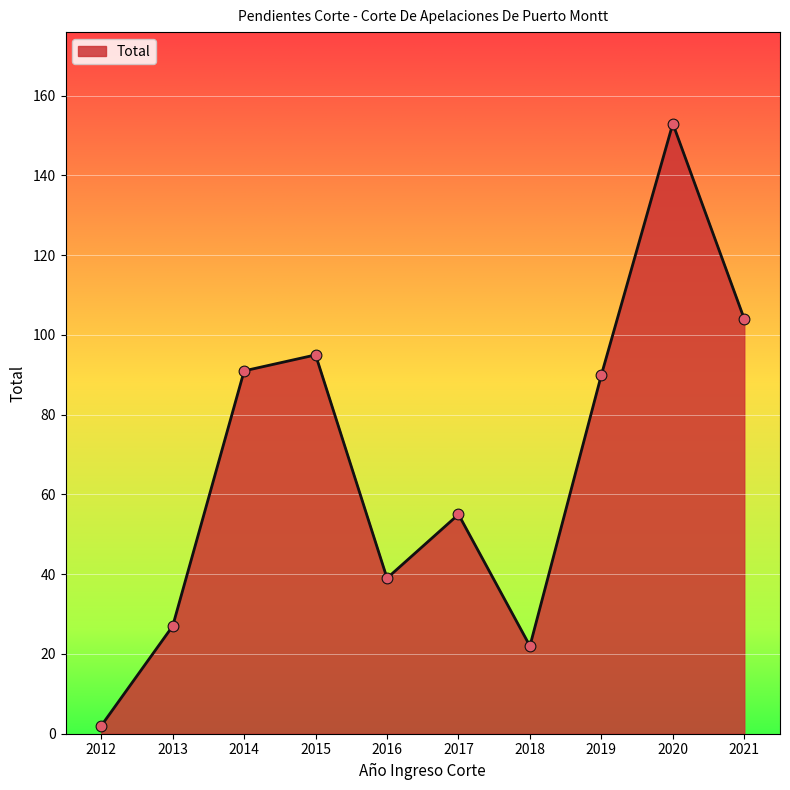

What is the change in value from 2017 to 2021?

+49